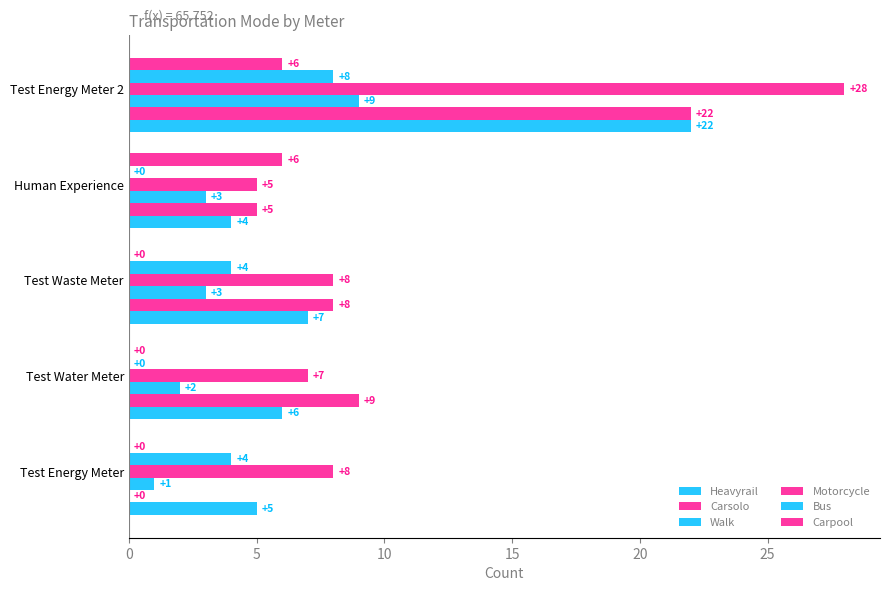

How many series are shown in this chart?

6